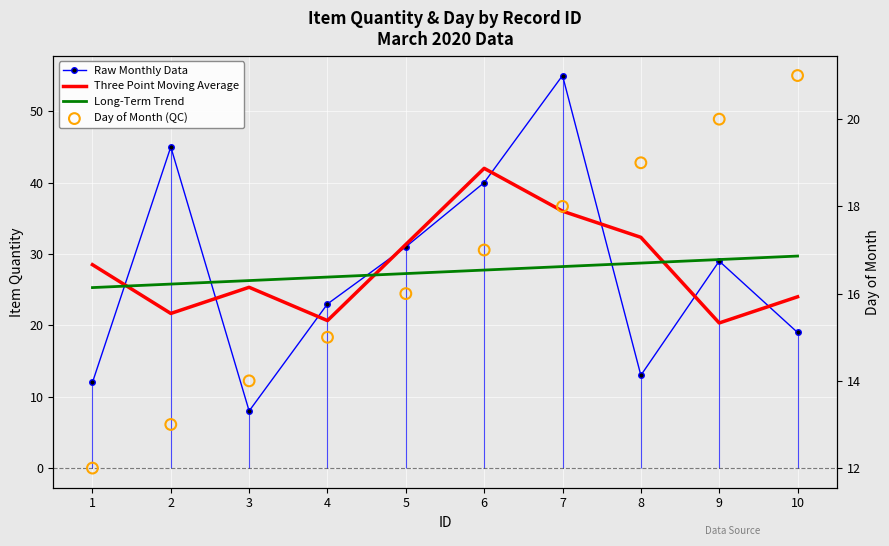

At how many categories does at least one series exceed 32?

4